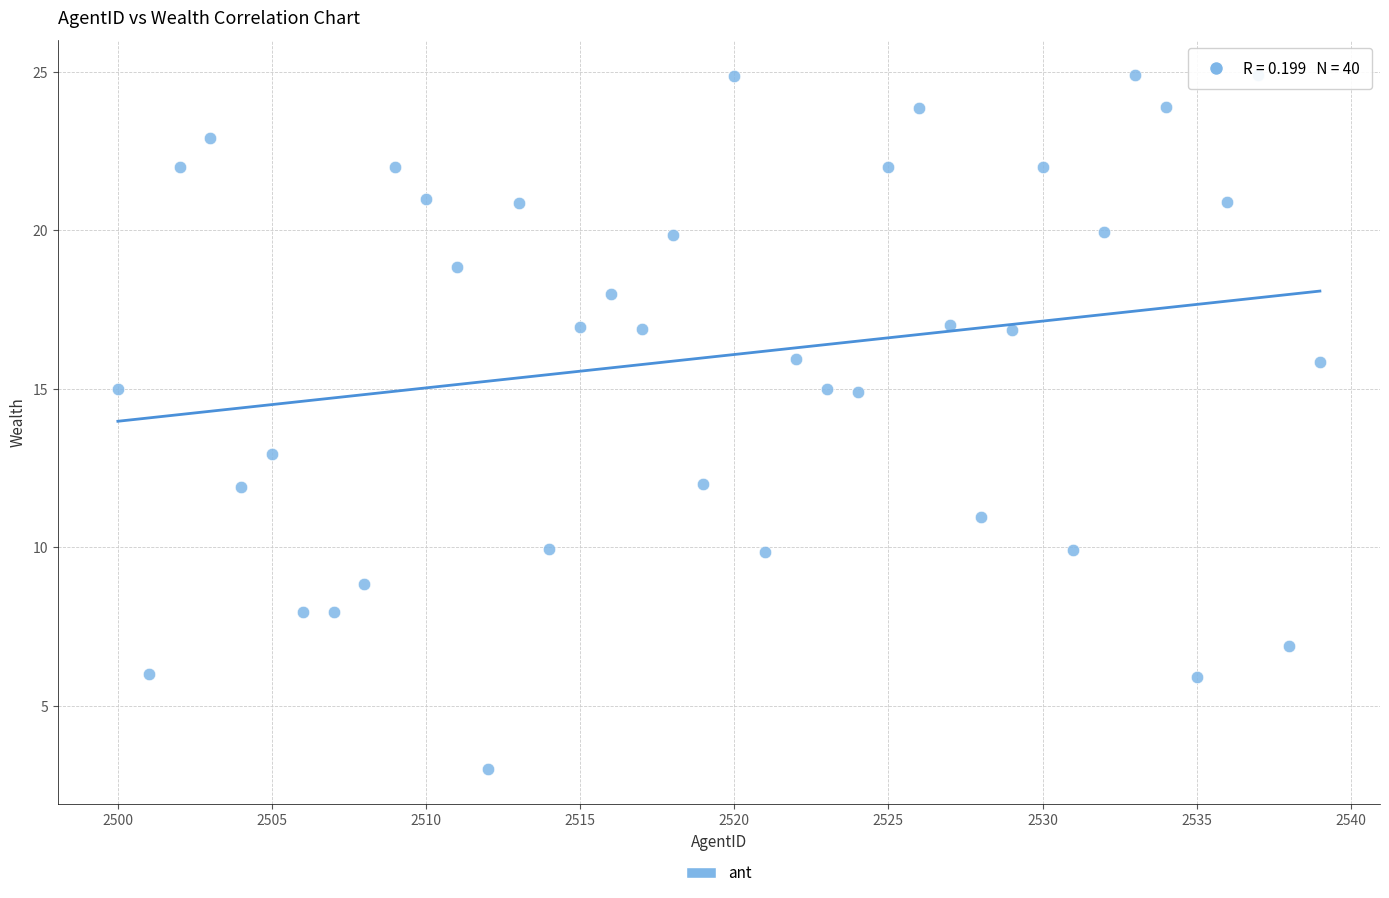

What is the range of Y values (max minus min)?

21.9